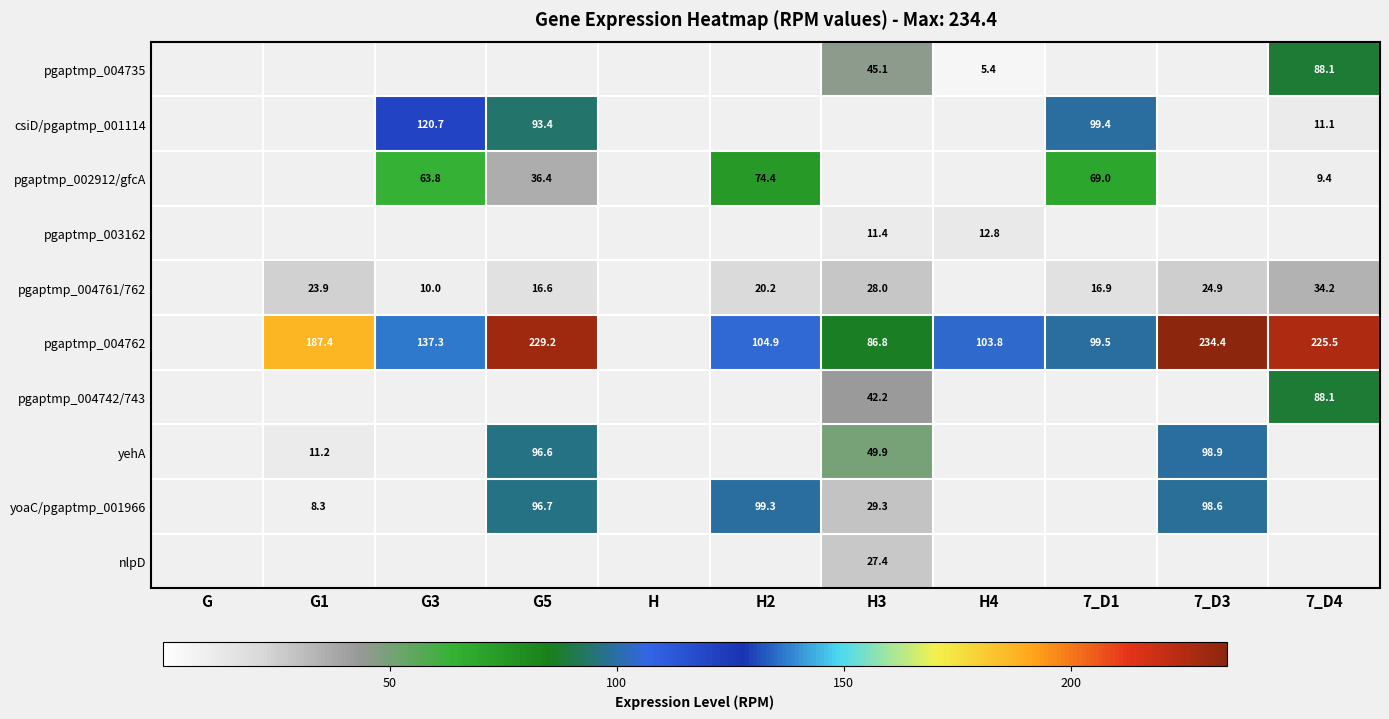

Rank the series at 7_D3 from highest to lowest value.

pgaptmp_004762, yehA, yoaC/pgaptmp_001966, pgaptmp_004761/762, pgaptmp_004735, csiD/pgaptmp_001114, pgaptmp_002912/gfcA, pgaptmp_003162, pgaptmp_004742/743, nlpD